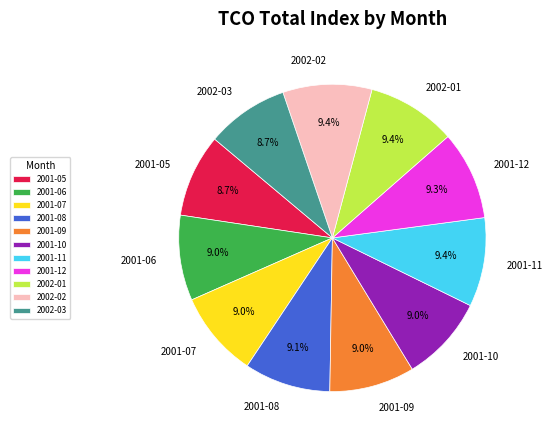

What percentage is the 2002-01 slice, to the nearest percent?

9%